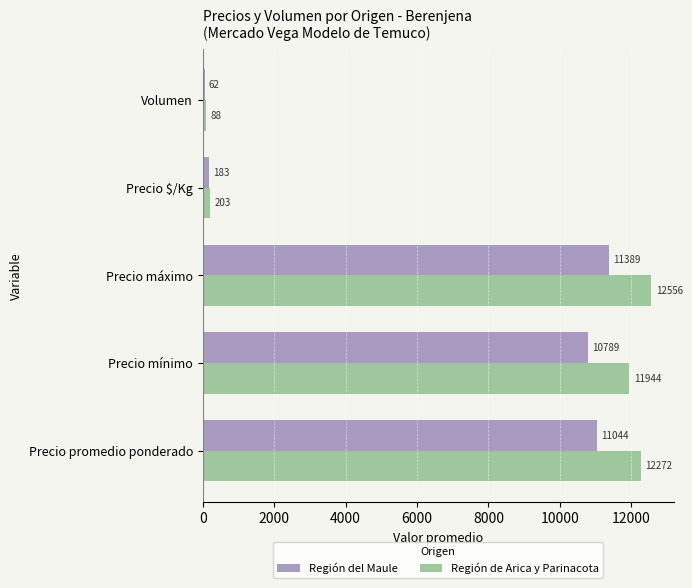

What are all the series names shown in the legend?

Región del Maule, Región de Arica y Parinacota